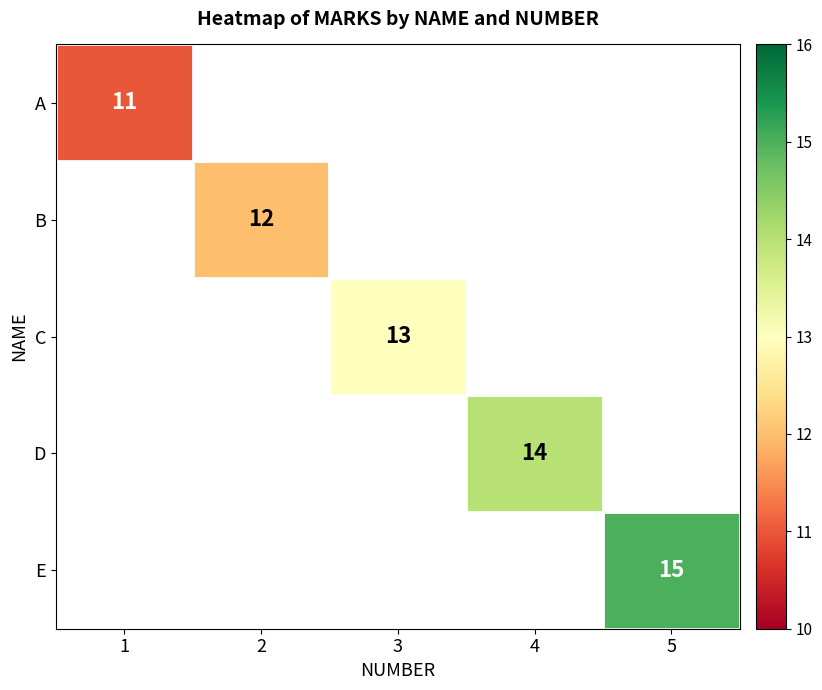

The value of E at 5 is 10. True or false?

False